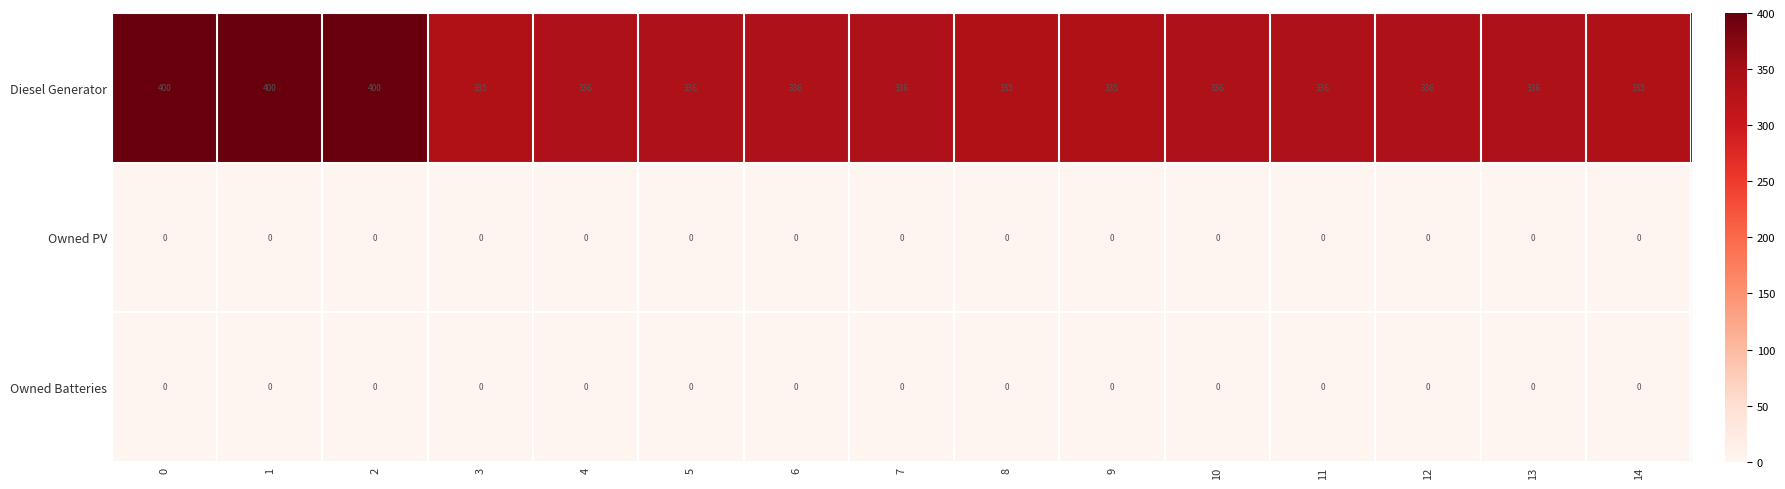

Is the value of Diesel Generator at 9 greater than the value of Owned PV at 14?

Yes